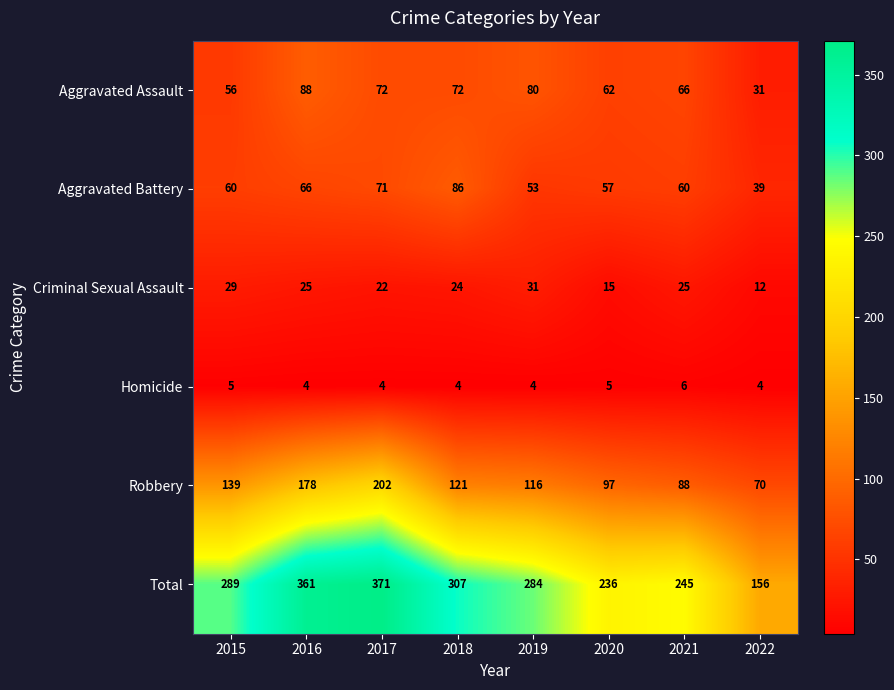

How many categories are shown in the chart?

8